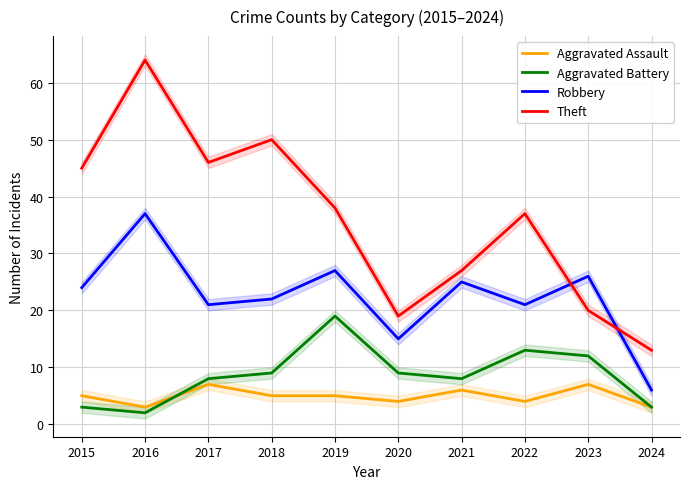

True or false: Aggravated Battery and Theft intersect in this chart.

False